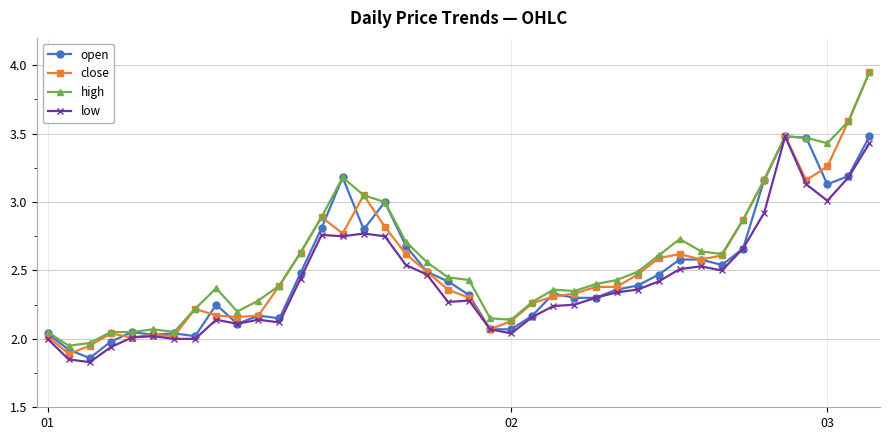

True or false: open has more than 0 points higher than both neighbors.

True